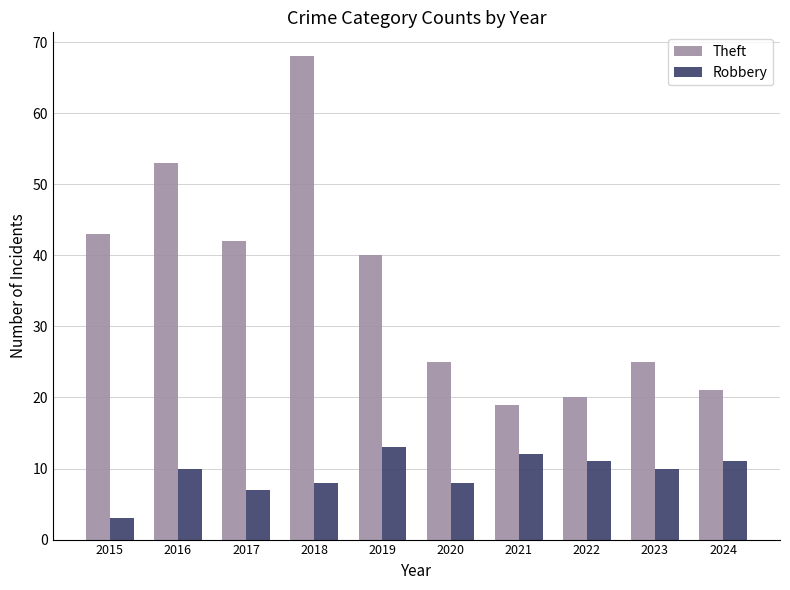

At which category is the sum across all series the highest?

2018